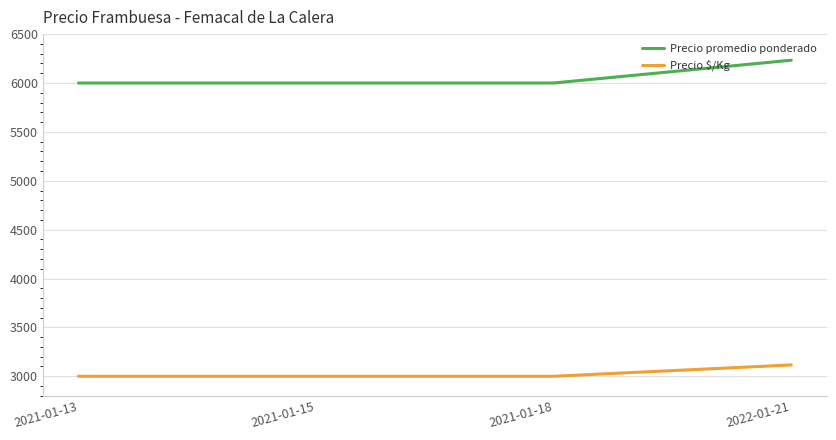

Which category has the highest value in the Precio $/Kg series?

2022-01-21